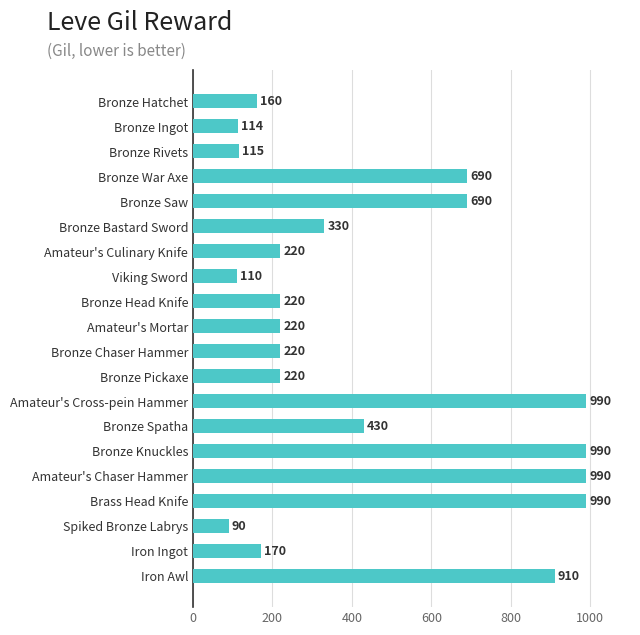

Are the bars horizontal?

Yes